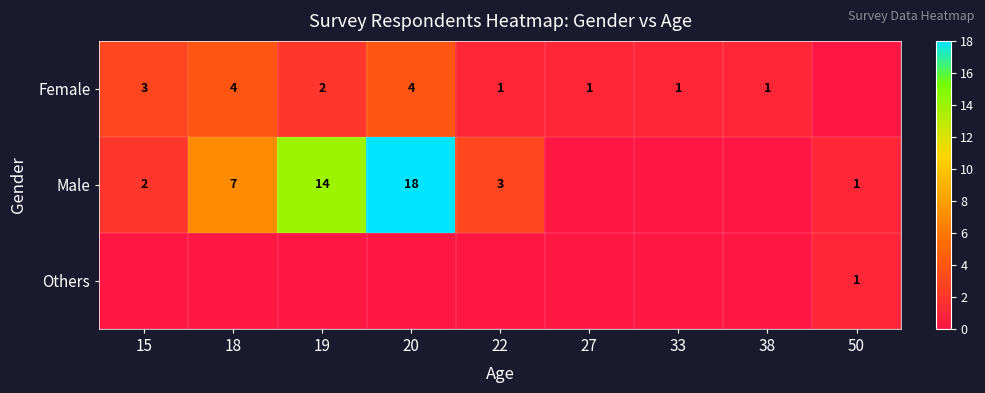

Is it true that Female equals 3 at 19?

False